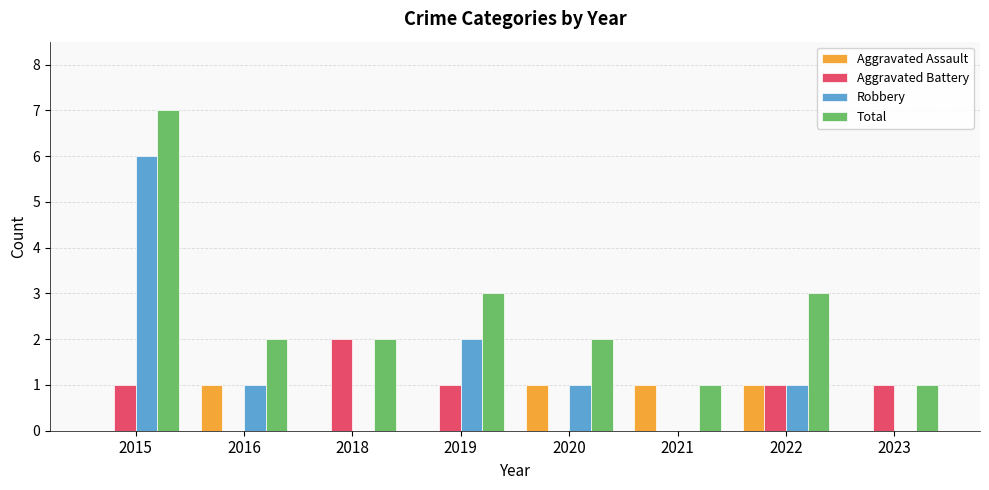

How many groups of bars are there?

8